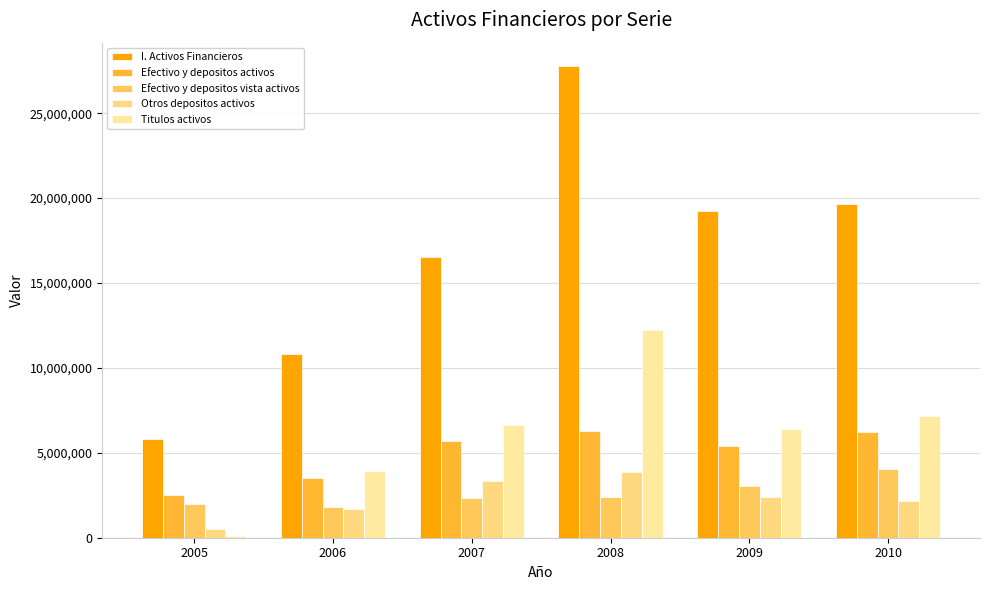

What is the difference between the maximum and minimum values in the Otros depositos activos series?

3364864